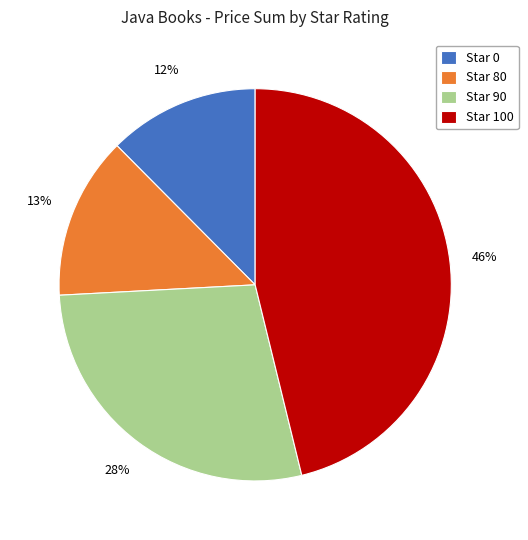

To the nearest percent, what is the average slice percentage?

25%